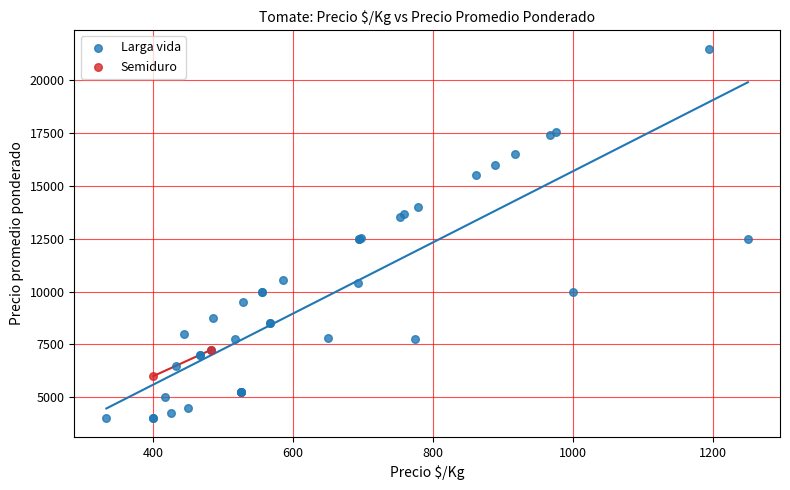

What are all the series names shown in the legend?

Larga vida, Semiduro